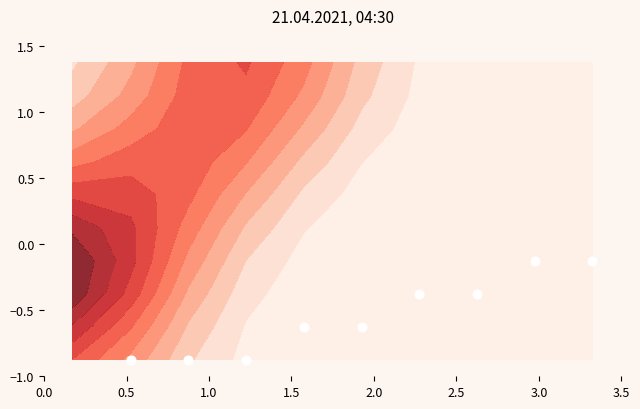

Which has a higher value, 8 or 9?

8